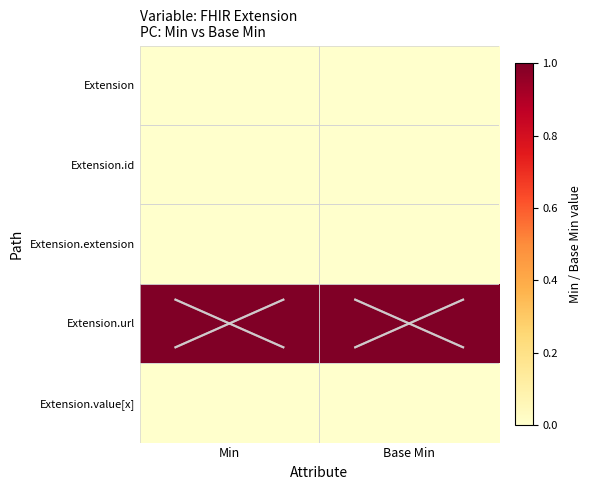

Reading left to right, what are all the values shown in this chart?

Extension: Min=0	Base Min=0
Extension.id: Min=0	Base Min=0
Extension.extension: Min=0	Base Min=0
Extension.url: Min=1	Base Min=1
Extension.value[x]: Min=0	Base Min=0